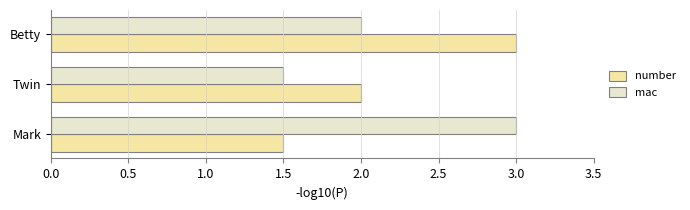

What is the minimum value for mac?

1.5